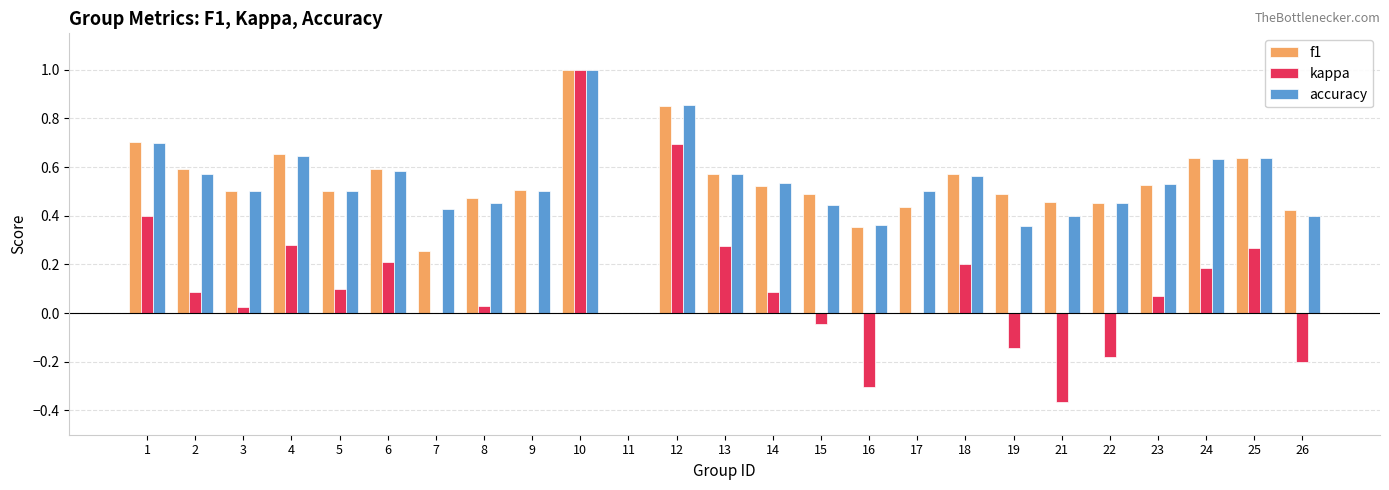

Which series changed the most between 14 and 25?

kappa